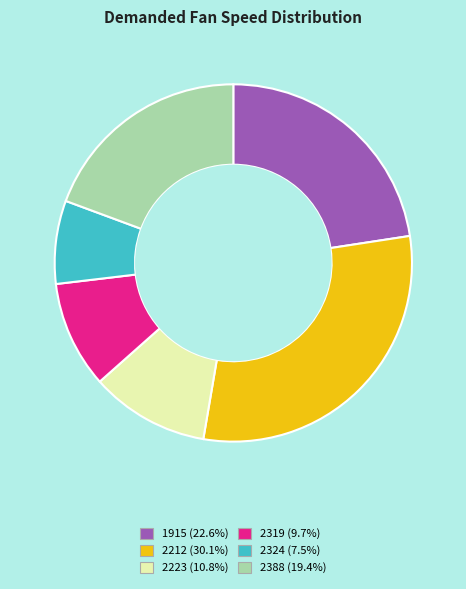

Does 1915 account for over 50% of the chart?

No